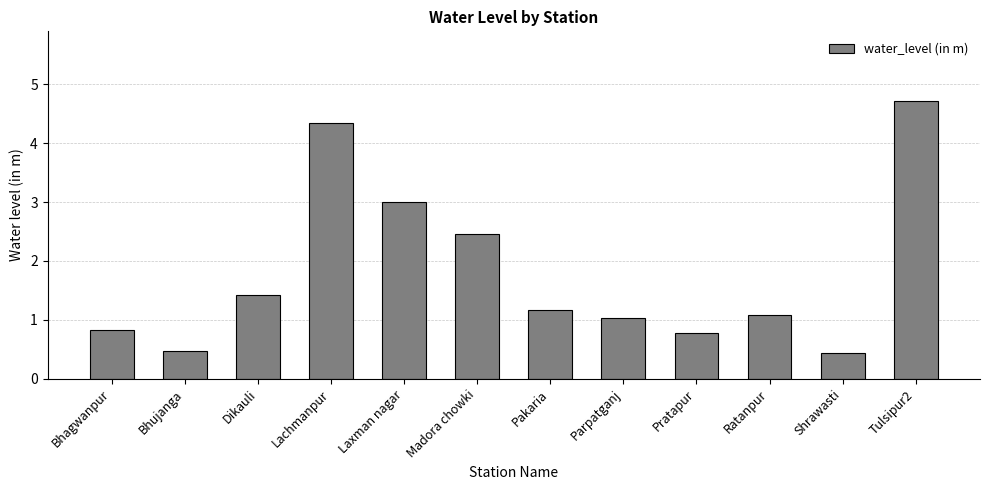

What is the average value?

1.8